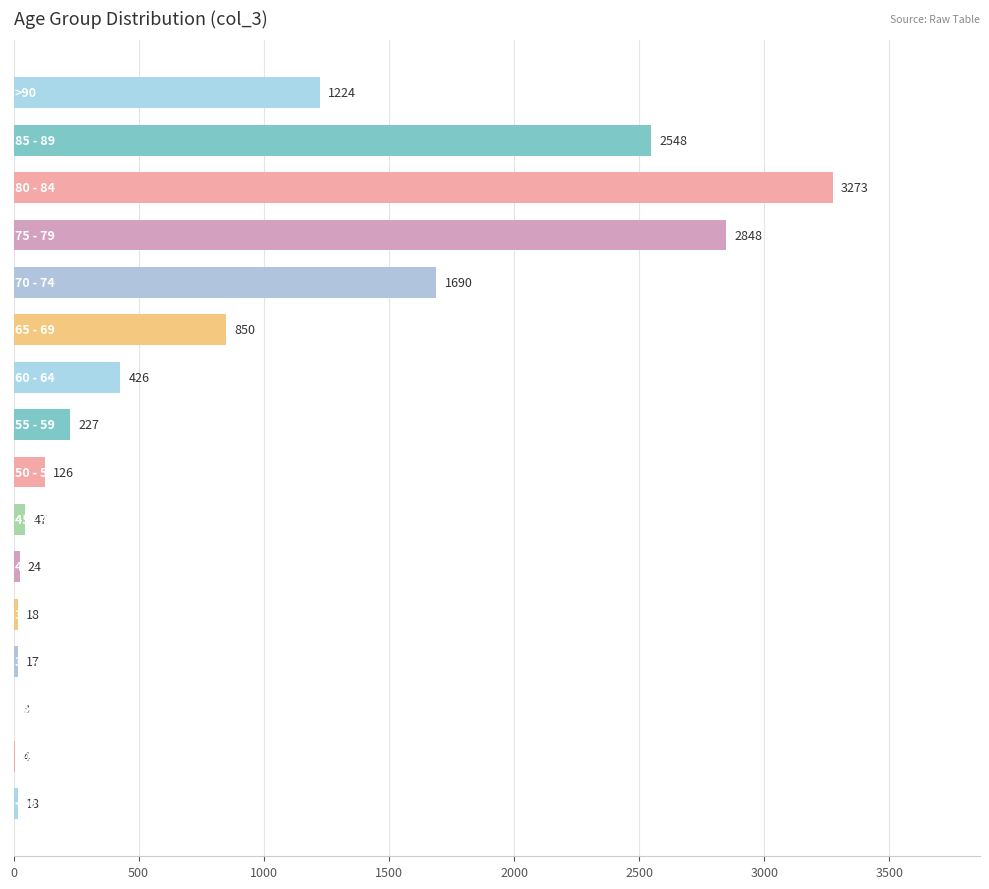

What is the maximum value shown in the chart?

3273